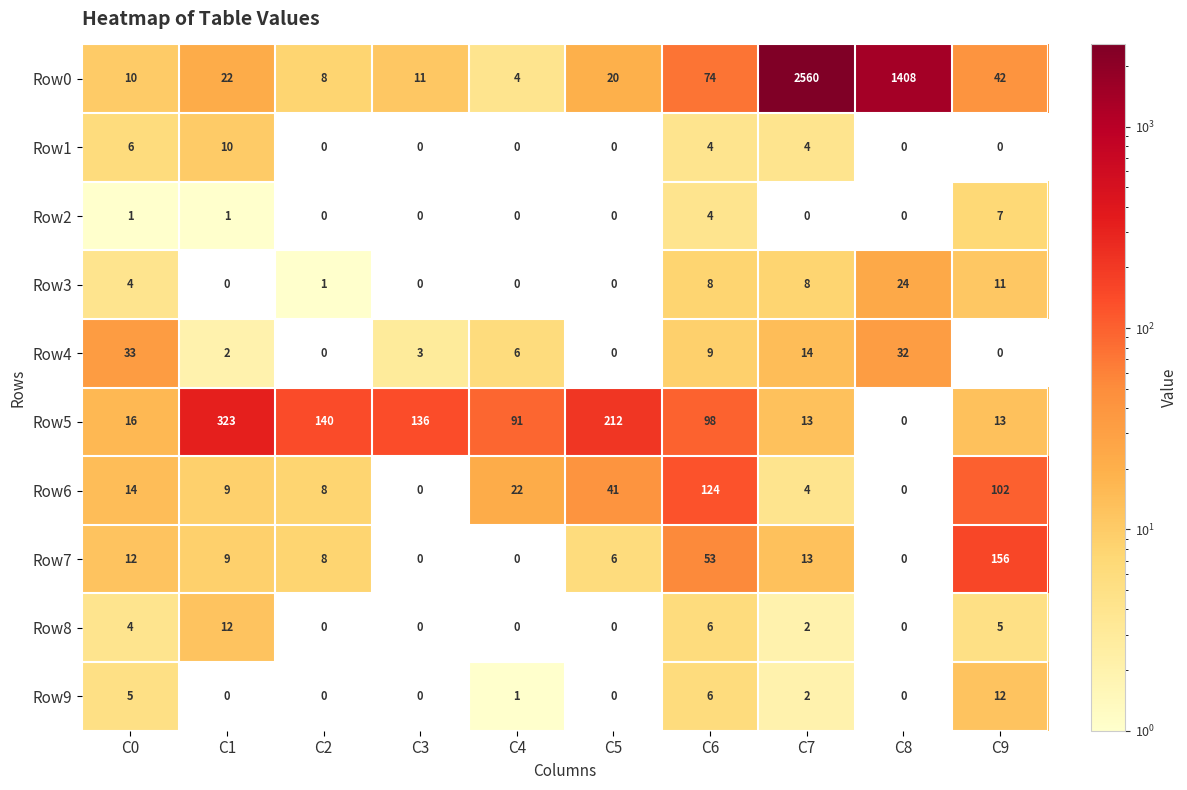

True or false: Row1 has a value of 4 at C6.

True